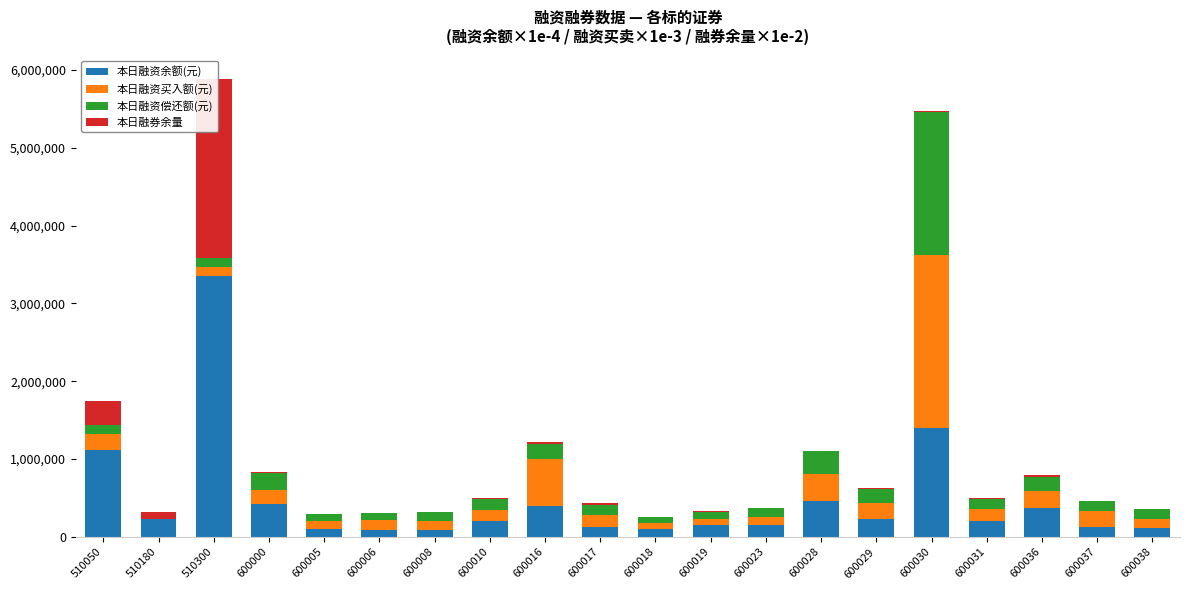

List the series in order of their overall mean, highest first.

本日融资余额(元), 本日融资买入额(元), 本日融资偿还额(元), 本日融券余量